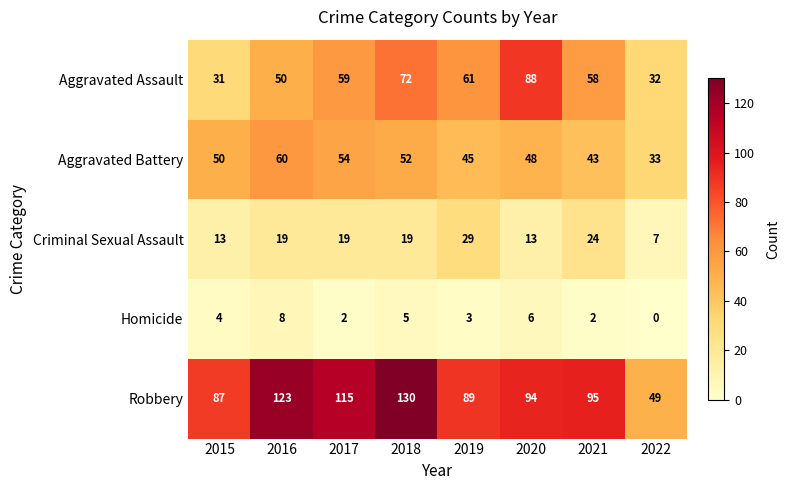

What is the difference between the highest and lowest values at 2016?

115